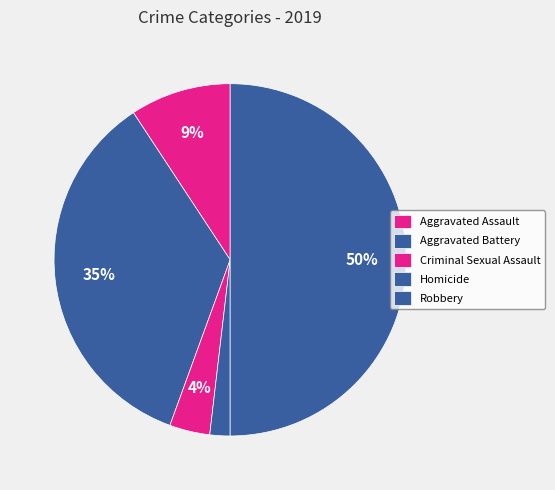

True or false: Aggravated Battery accounts for 35% of the total.

True